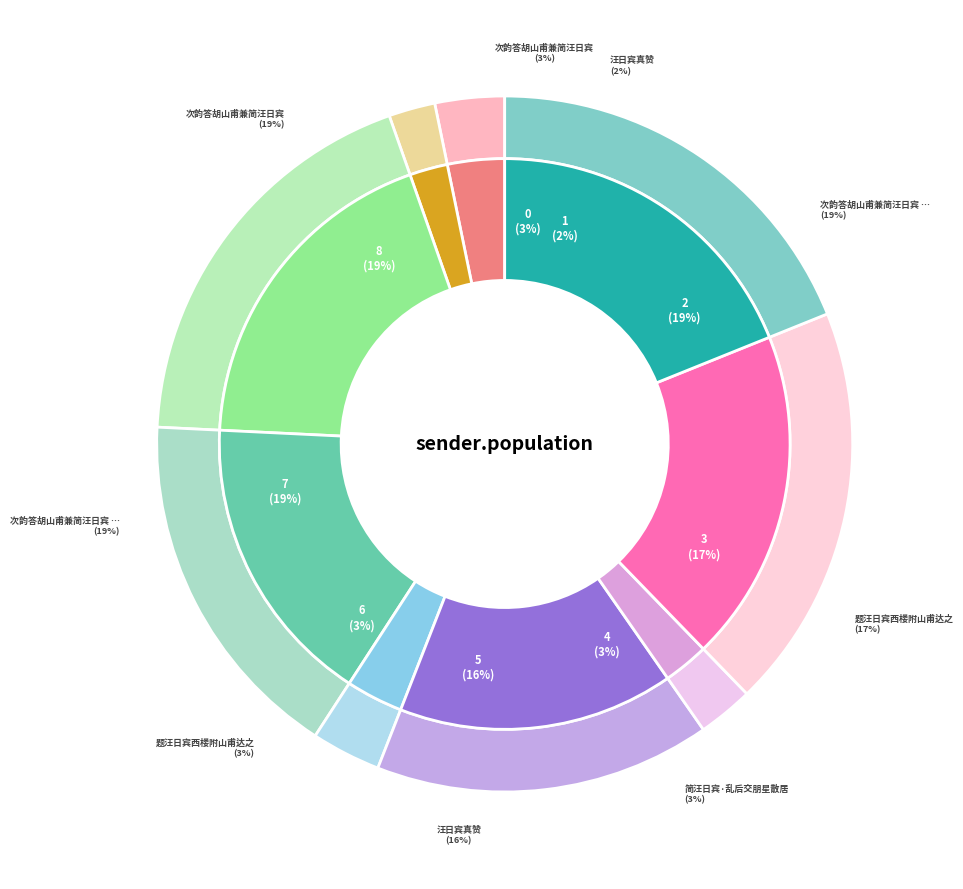

Which category has the biggest portion of the pie?

次韵答胡山甫兼简汪日宾